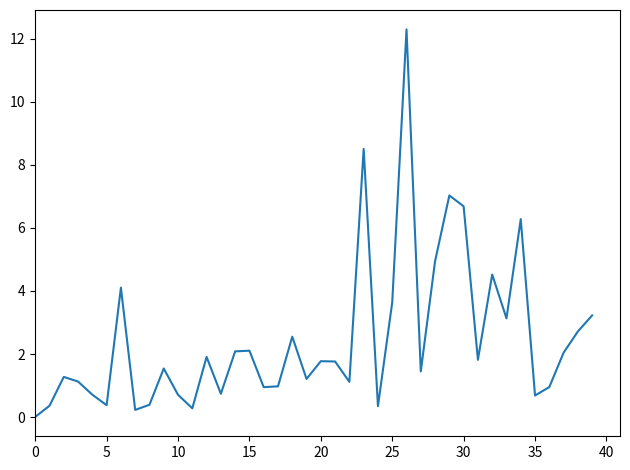

What is the difference between the maximum and minimum values?

12.3